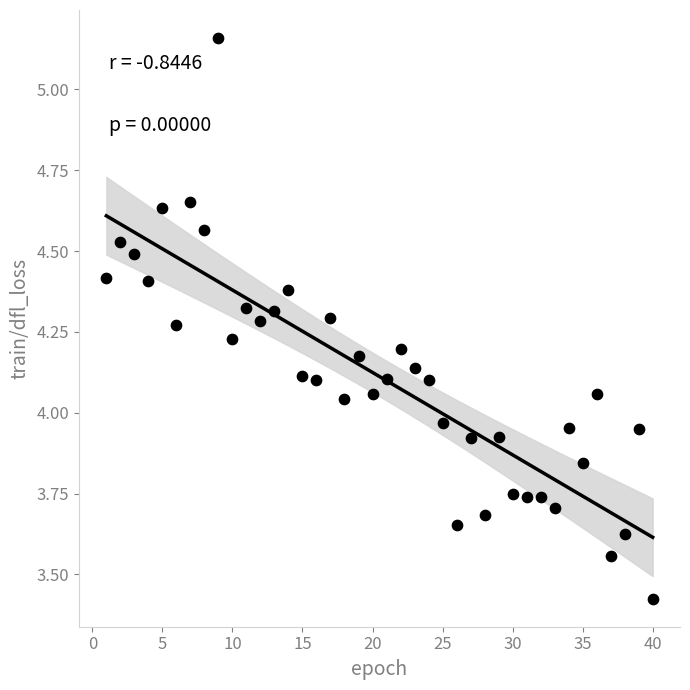

What is the range of Y values (max minus min)?

1.7